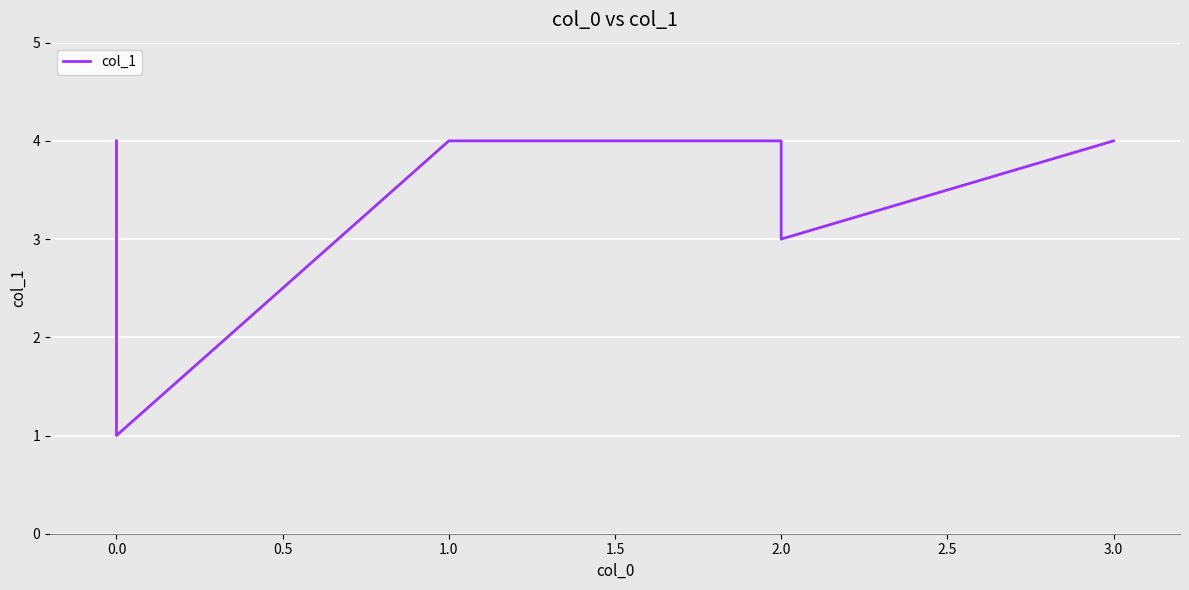

Reading left to right, list all the values displayed in this chart.

4	1	4	4	3	4